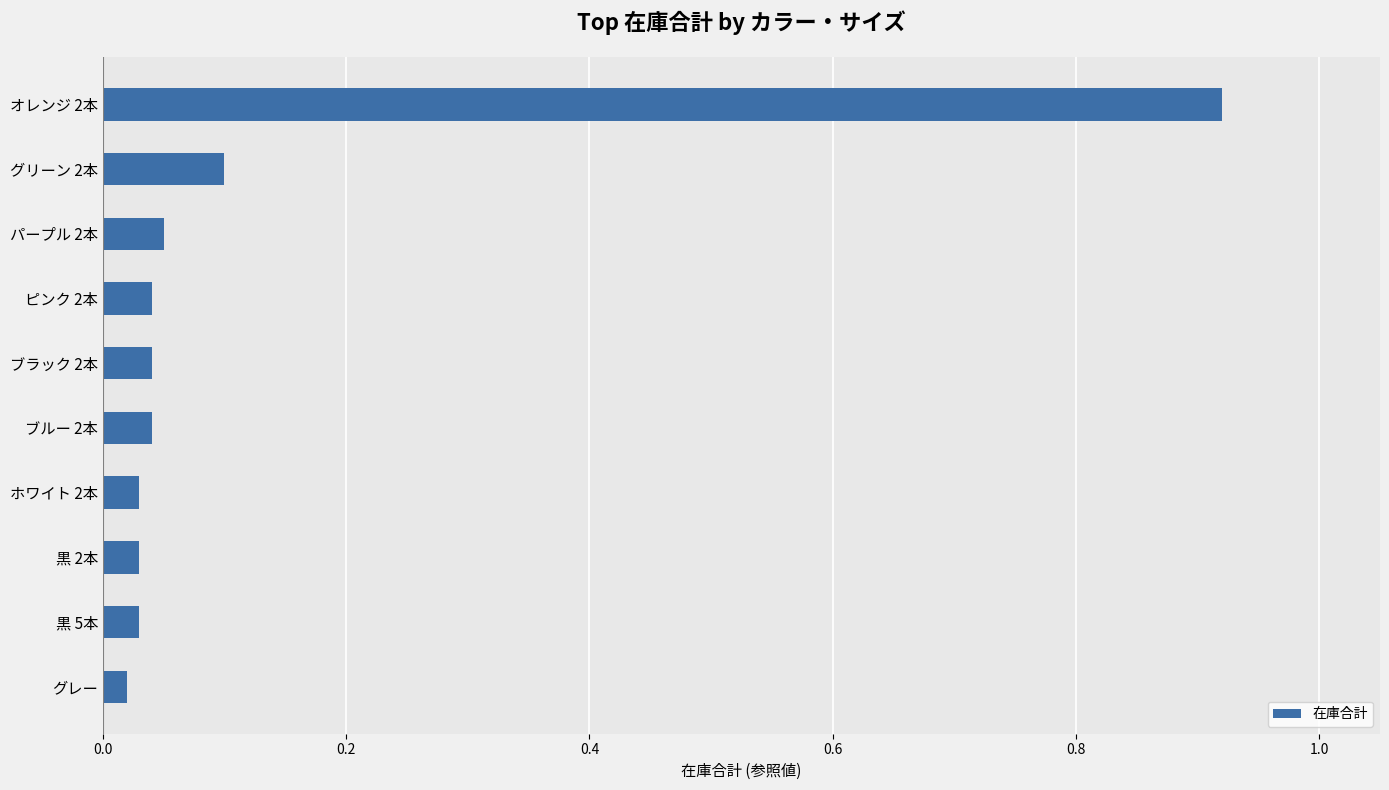

The chart shows a value of 0.2 at グリーン 2本. True or false?

False